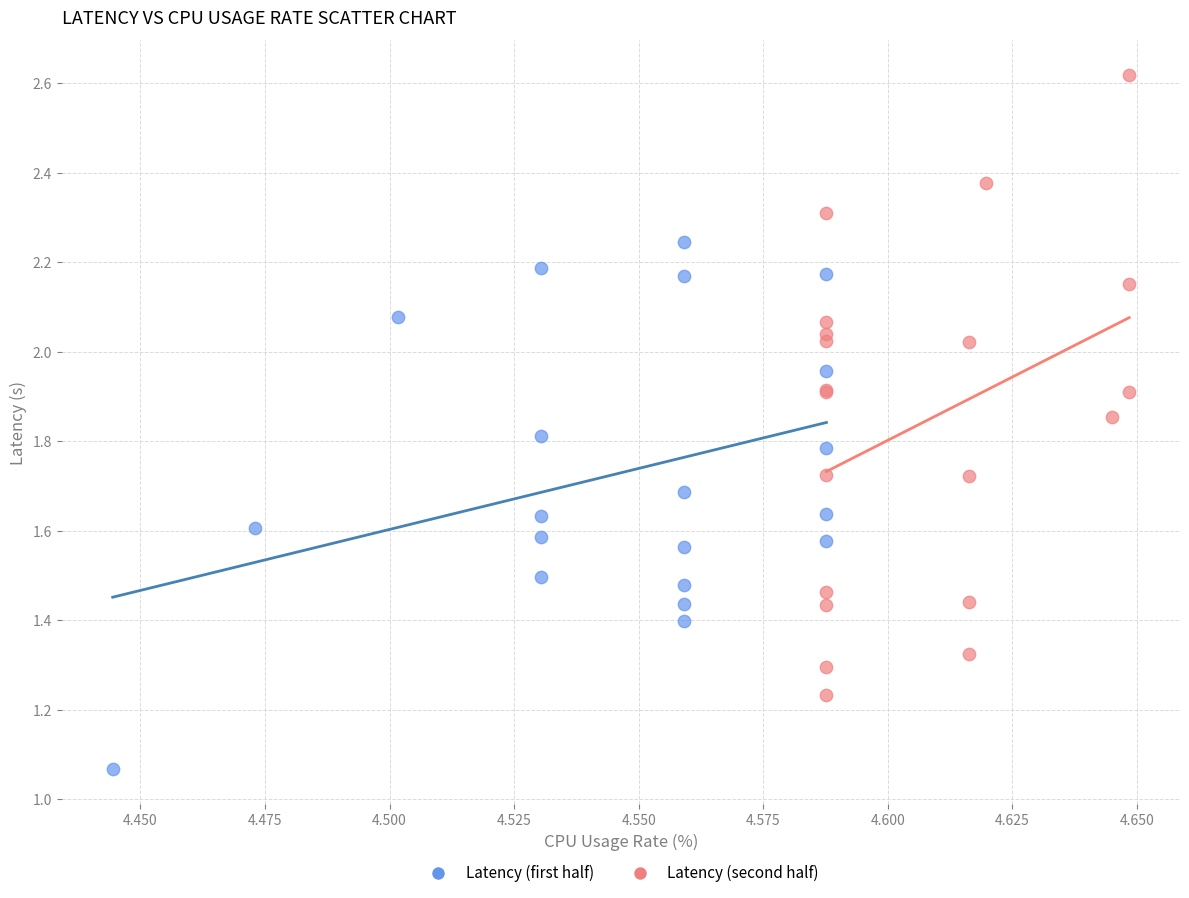

Which series has the widest spread of Y values?

Latency (second half)